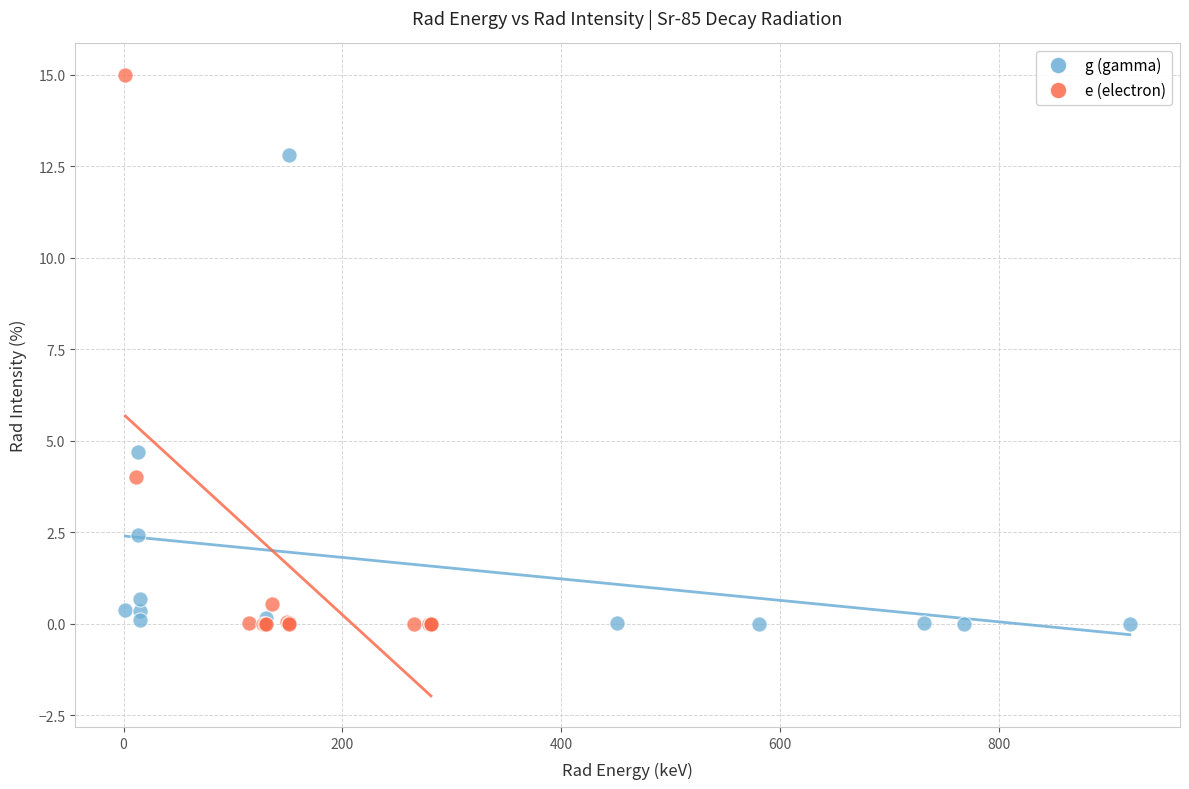

Which series contains the highest Y value?

e (electron)